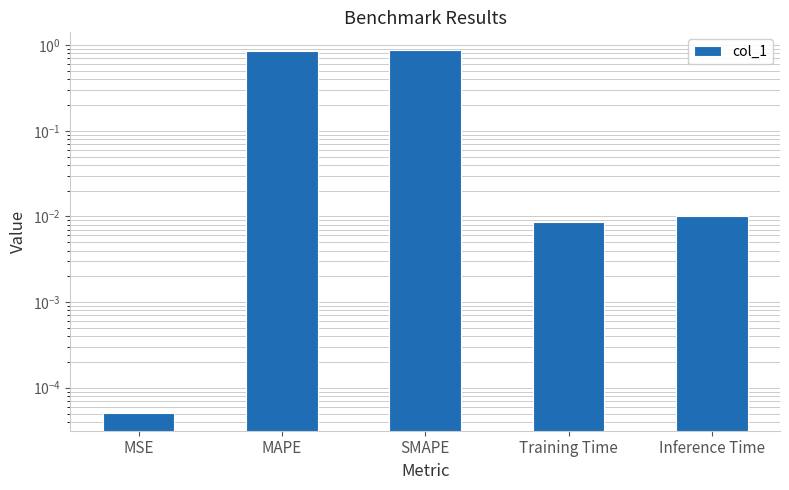

What is the sum of all values?

1.8